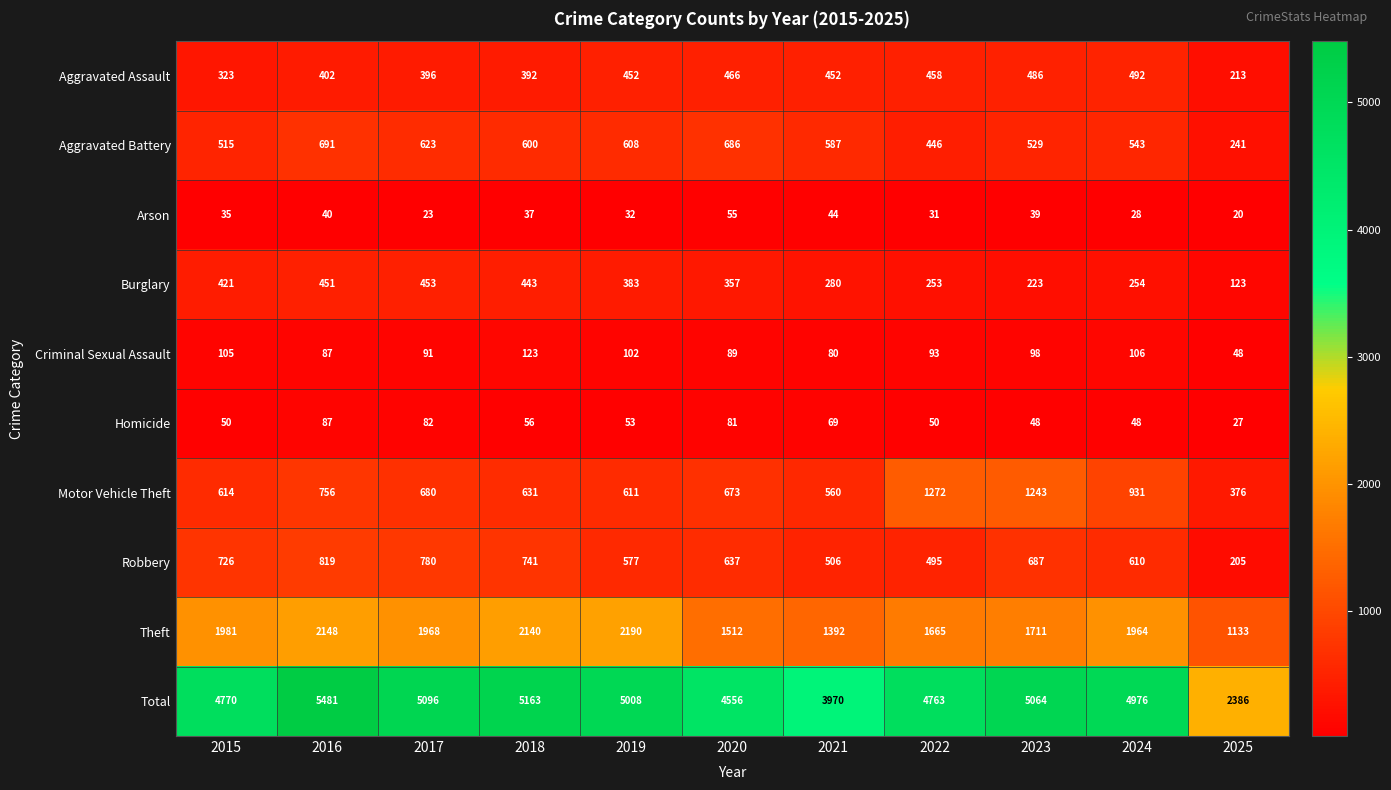

At which label is Criminal Sexual Assault closest to 85?

2016